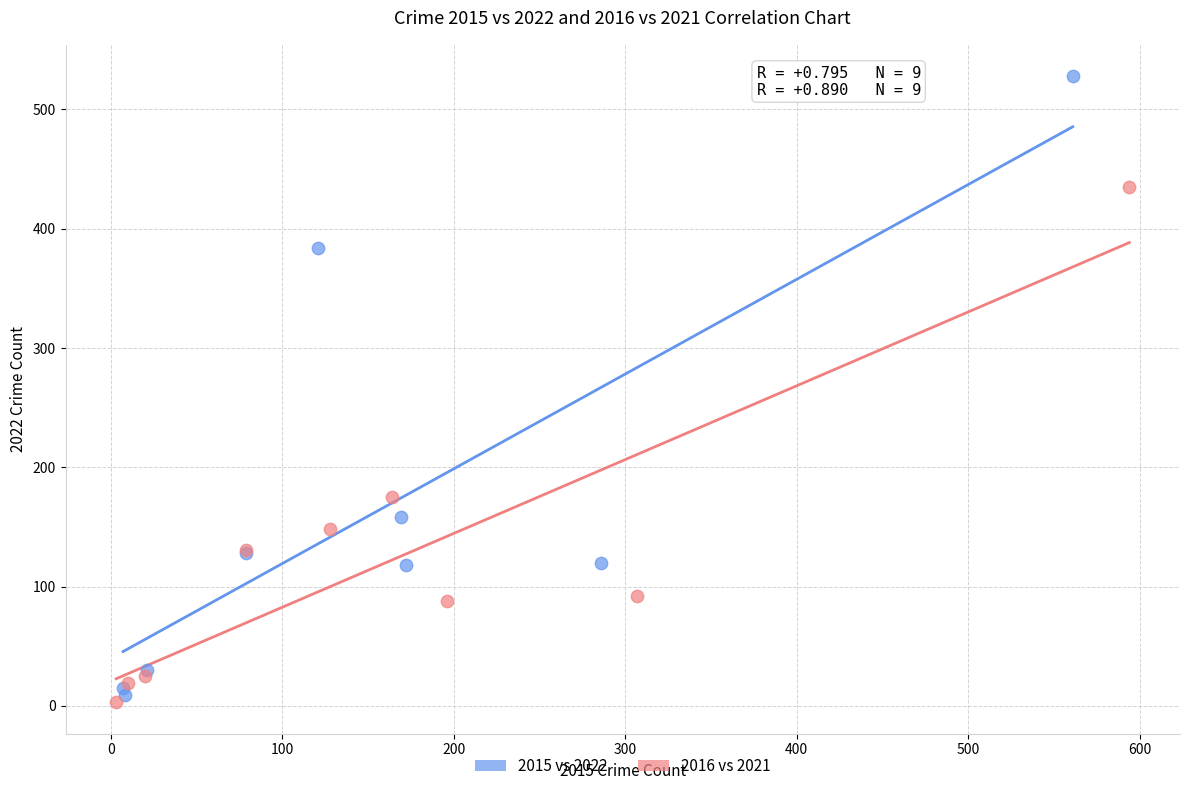

What are all the series names shown in the legend?

2015 vs 2022, 2016 vs 2021